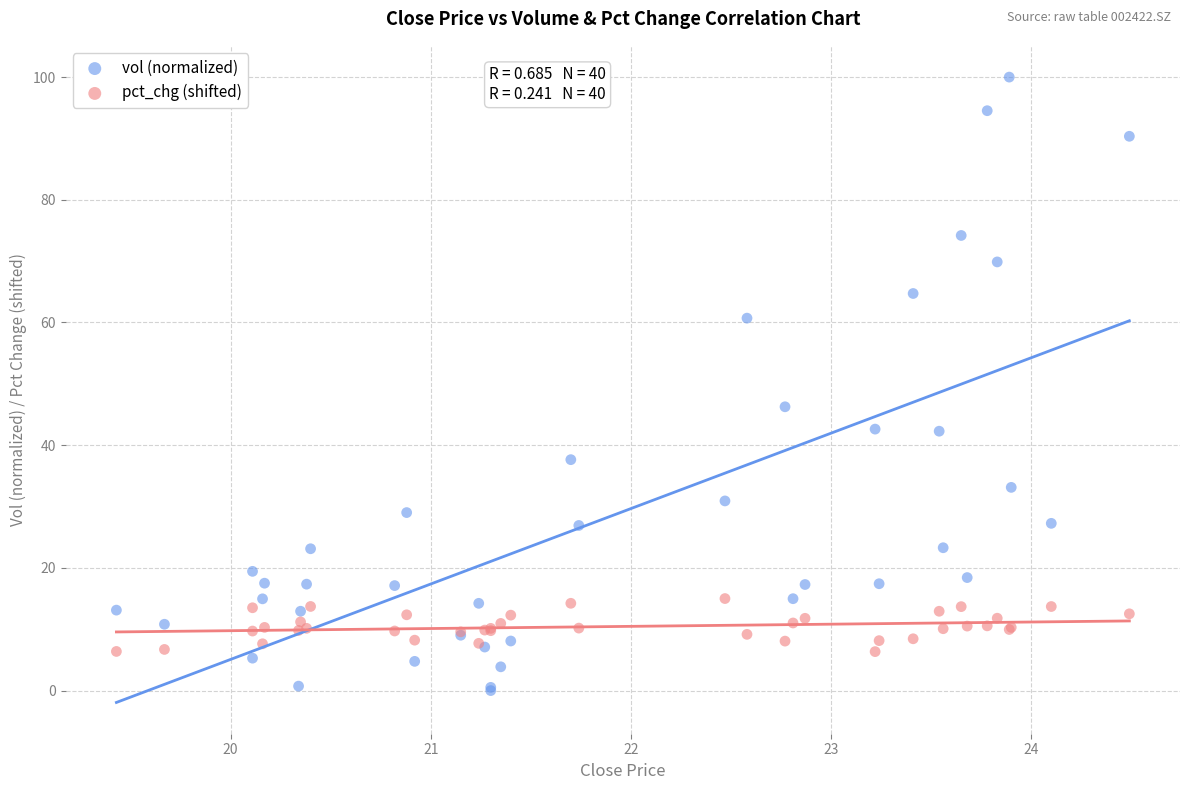

What is the X range (max minus min) for the scatter plot?

5.1